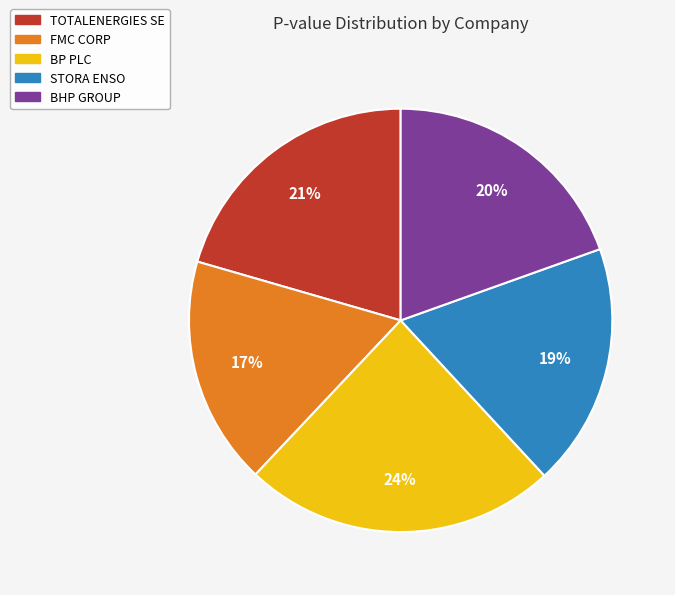

To the nearest percent, what is the average slice percentage?

20%